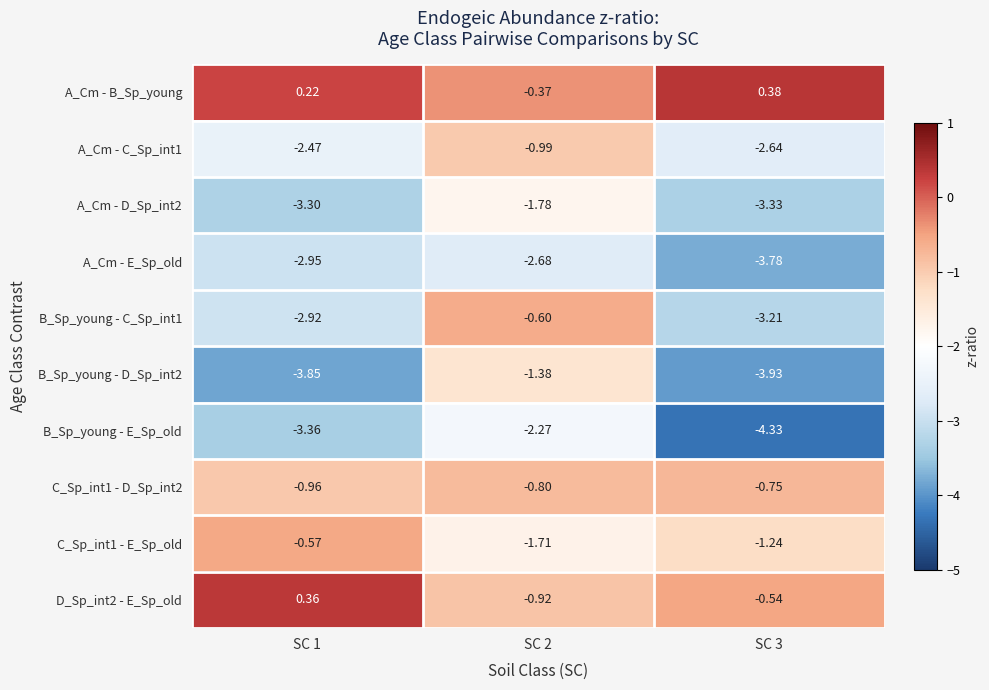

Is the value of C_Sp_int1 - D_Sp_int2 at SC 1 greater than the value of A_Cm - E_Sp_old at SC 1?

Yes